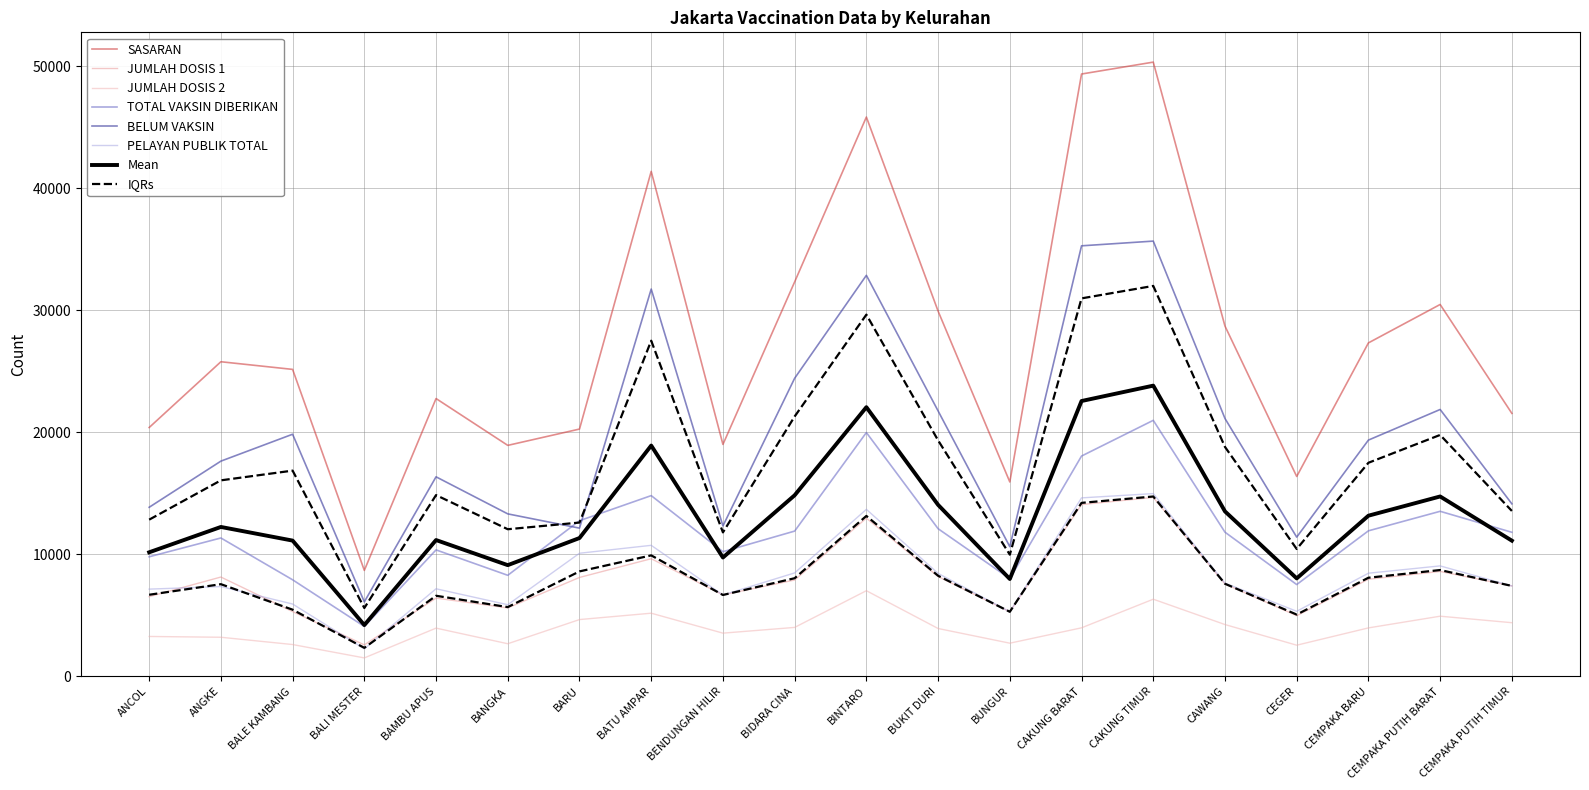

What value does the JUMLAH DOSIS 1 series have at CEMPAKA PUTIH BARAT, to the nearest 50?

8600